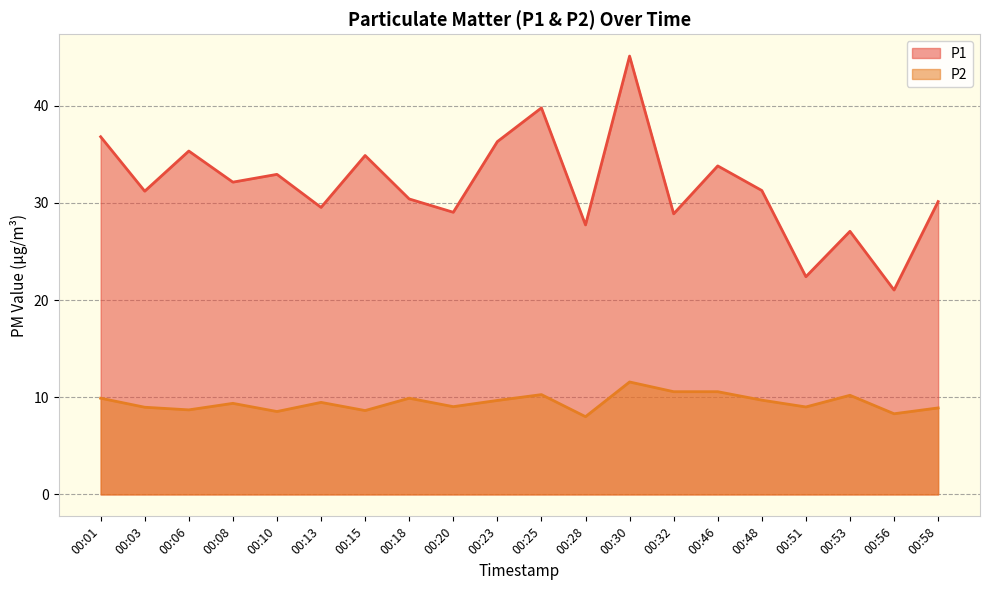

Rank the series by their maximum value, from highest to lowest.

P1, P2